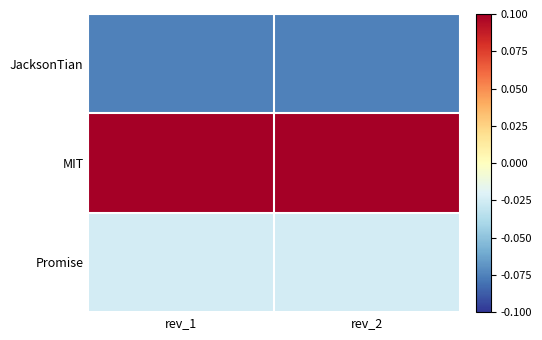

Between rev_2 and rev_1, which is larger?

rev_2